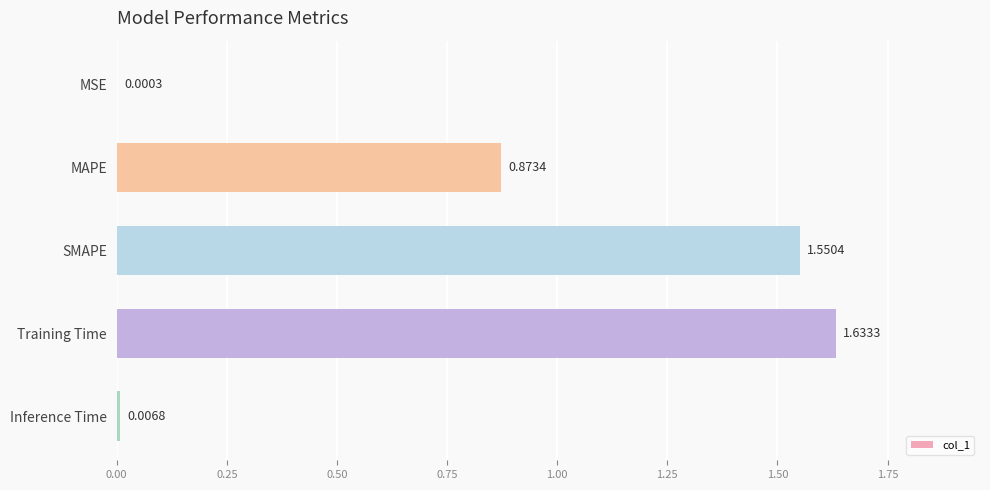

Which has a higher value, MAPE or Inference Time?

MAPE